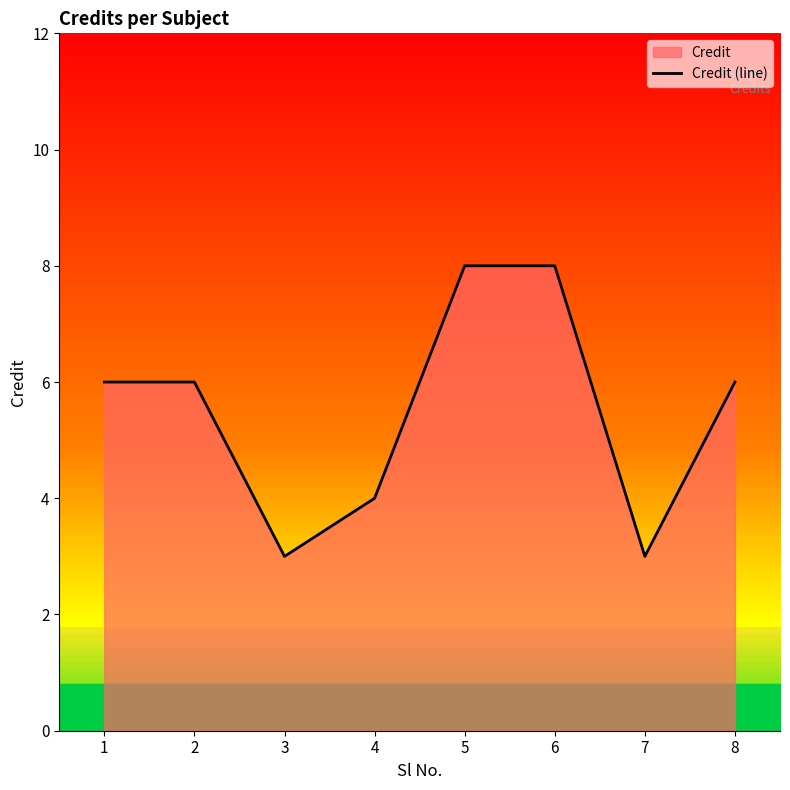

True or false: there are more than 2 points higher than both neighbors.

False